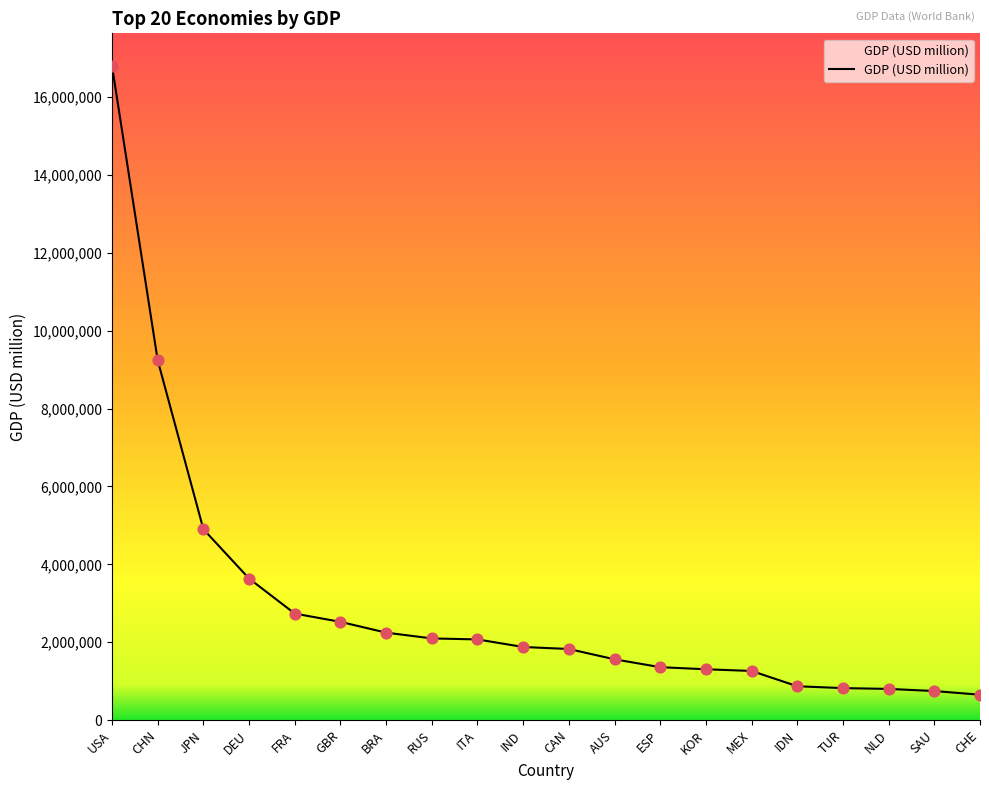

Which has a higher value, JPN or AUS?

JPN